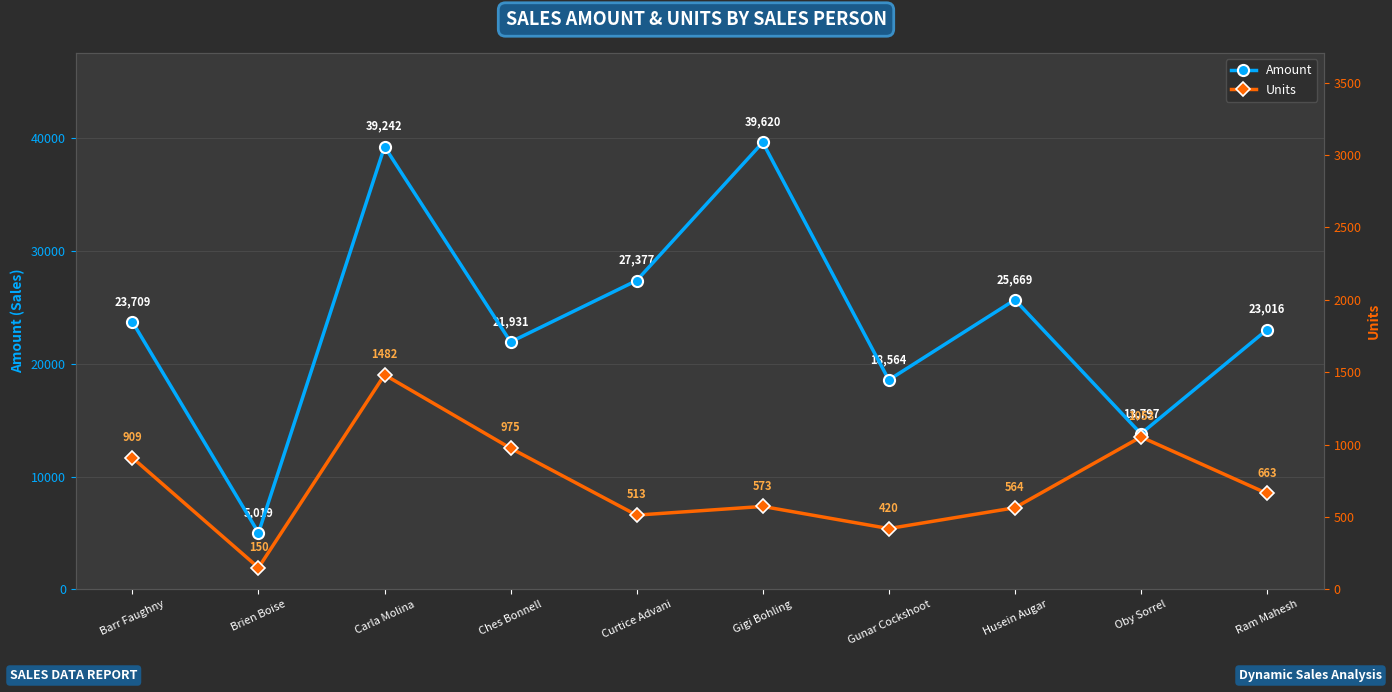

What is the sum of all Units values?

7302